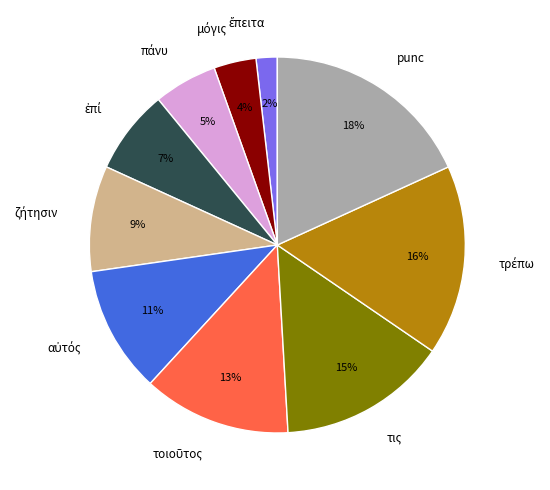

How many segments does this pie chart have?

10